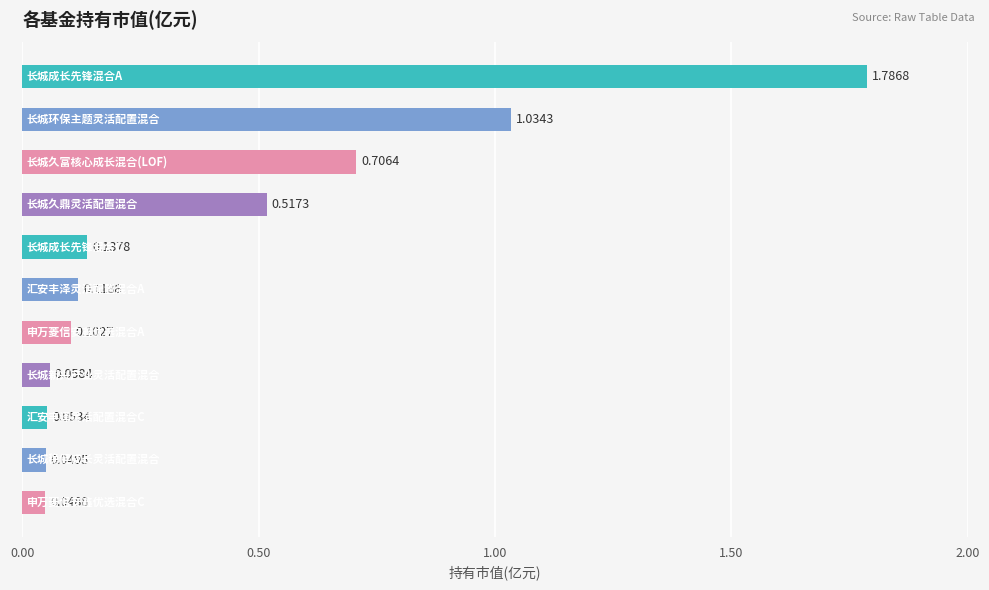

What is the difference between the maximum and minimum values?

1.7